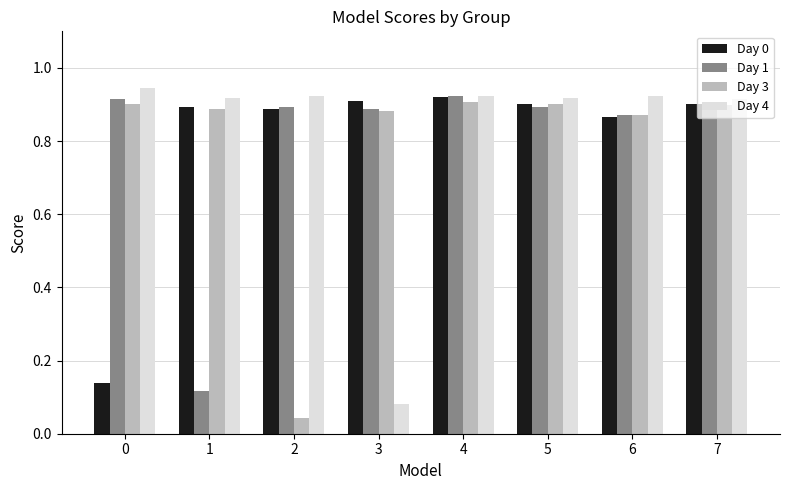

Between 2 and 7, which series saw the biggest shift?

Day 3